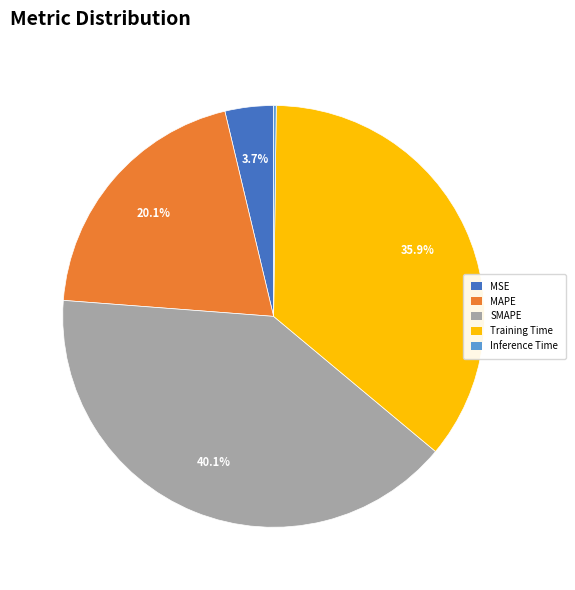

What portion of the pie excludes SMAPE?

59.9%